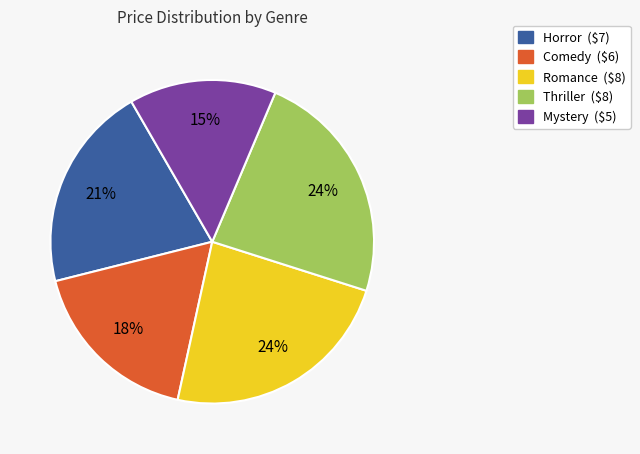

To the nearest percent, what is the average slice percentage?

20%